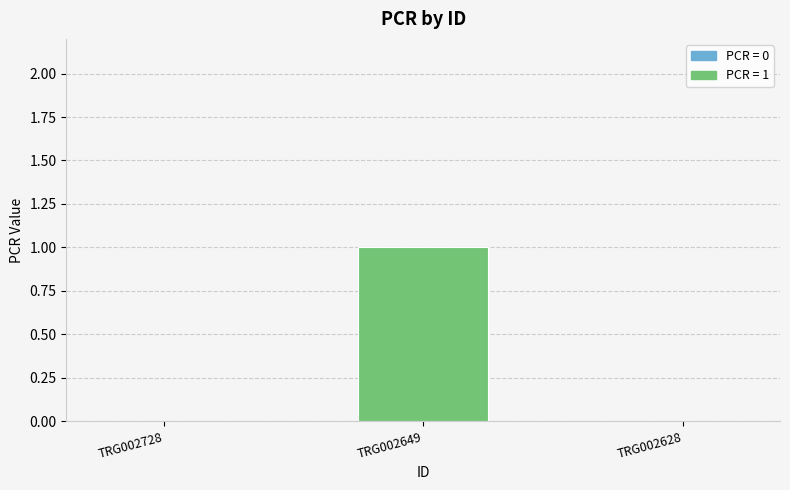

How many series are shown in this chart?

1